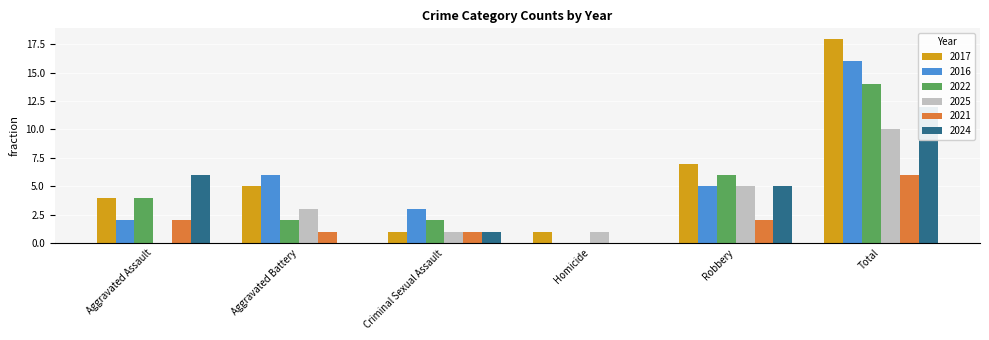

The 2021 series shows 0 at Aggravated Battery. True or false?

False